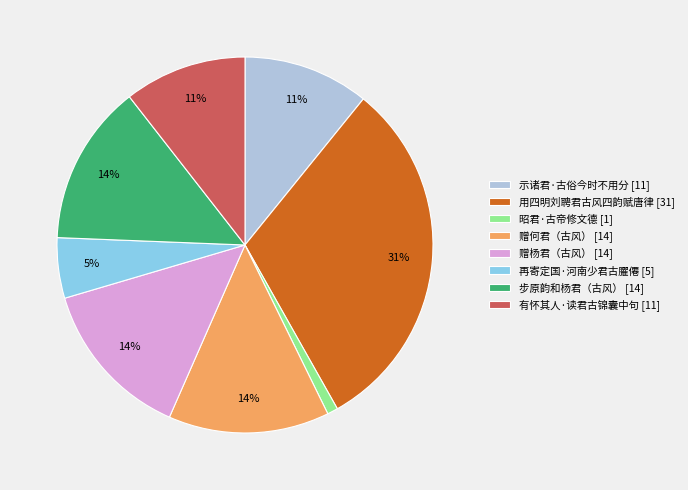

Is there any slice that represents more than half of the pie?

No